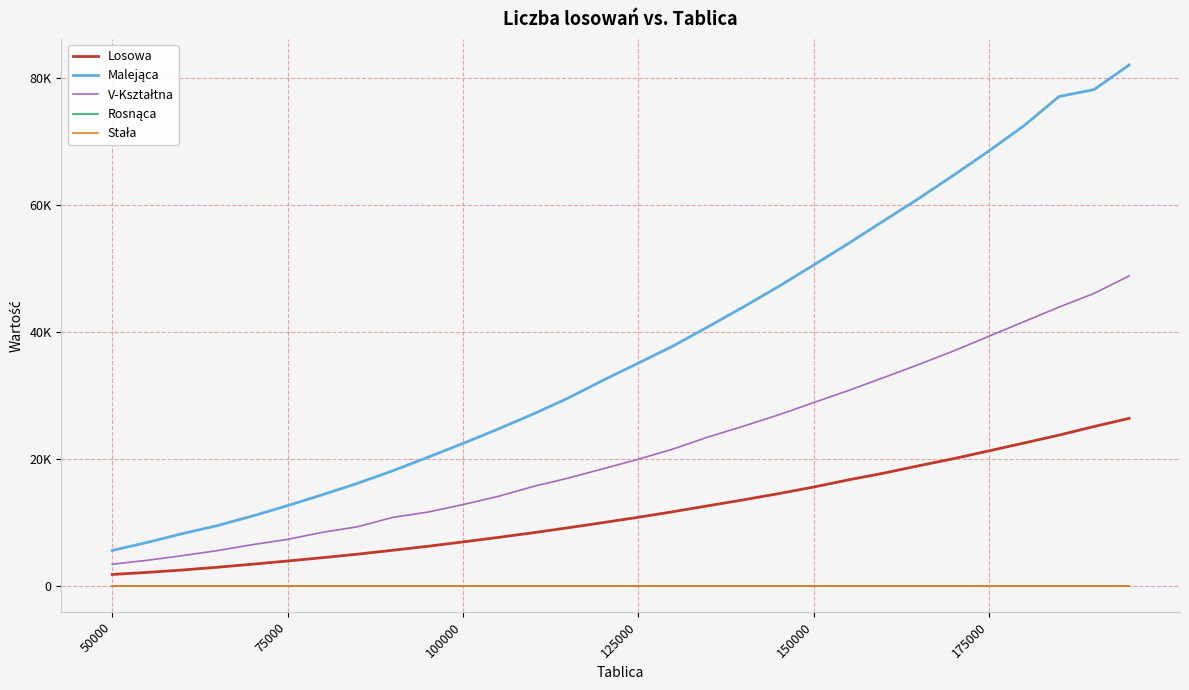

Does the chart have visible grid lines?

Yes